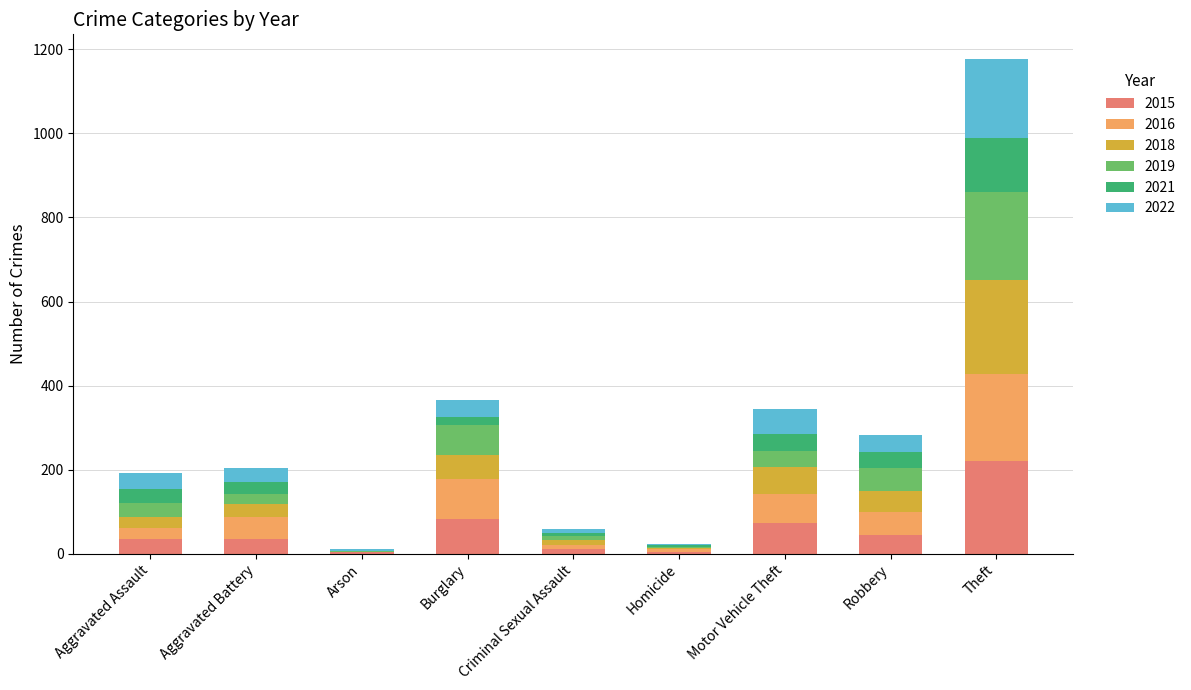

What is the total value across all series at Robbery?

282